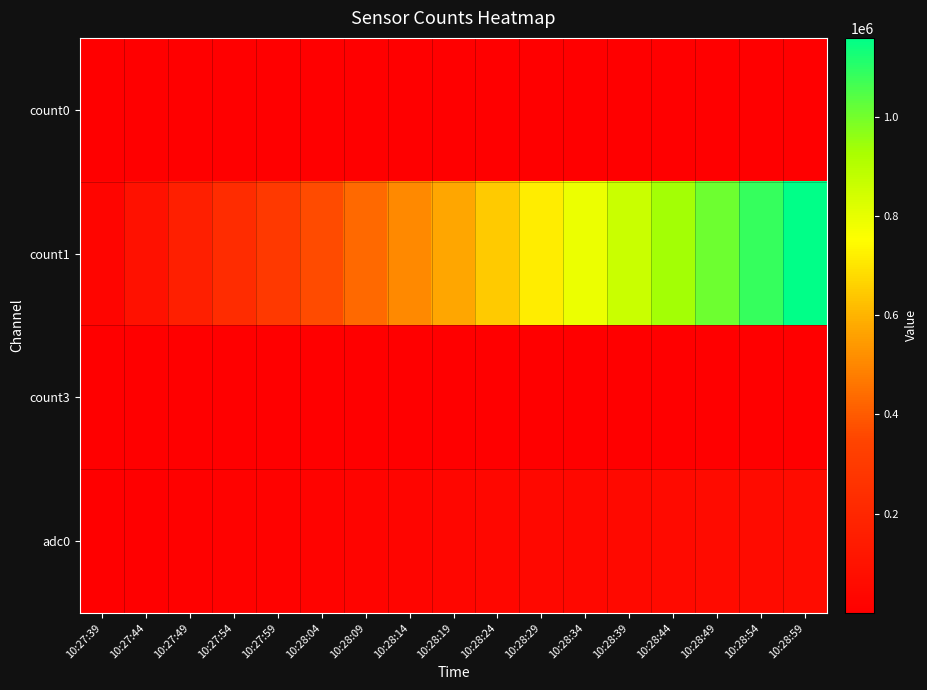

Rank the series at 10:27:49 from highest to lowest value.

count1, adc0, count0, count3